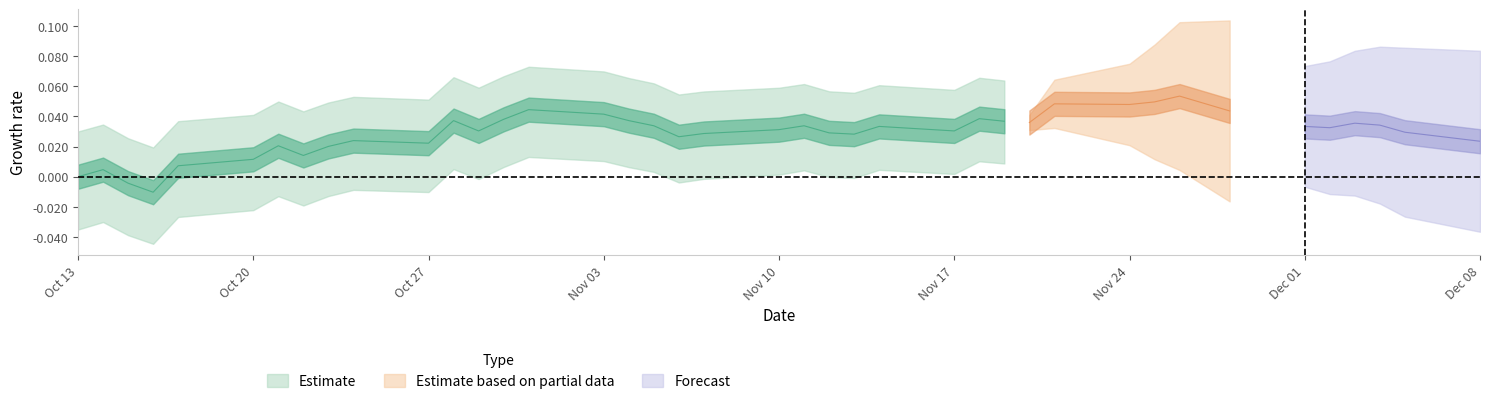

What is the label of the 28th point from the left?

27